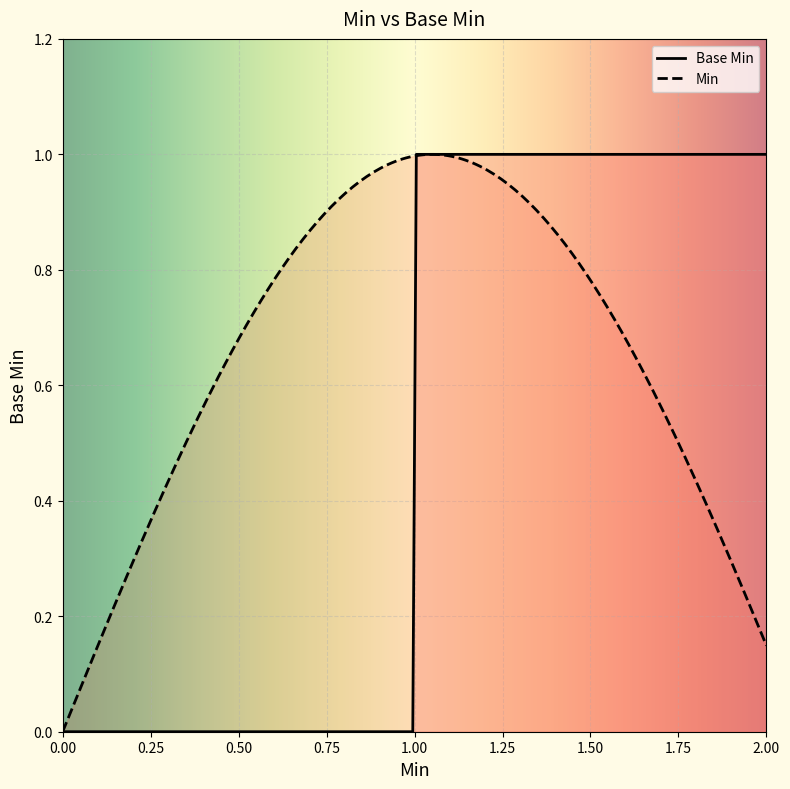

True or false: there are more than 1 points higher than both neighbors.

False